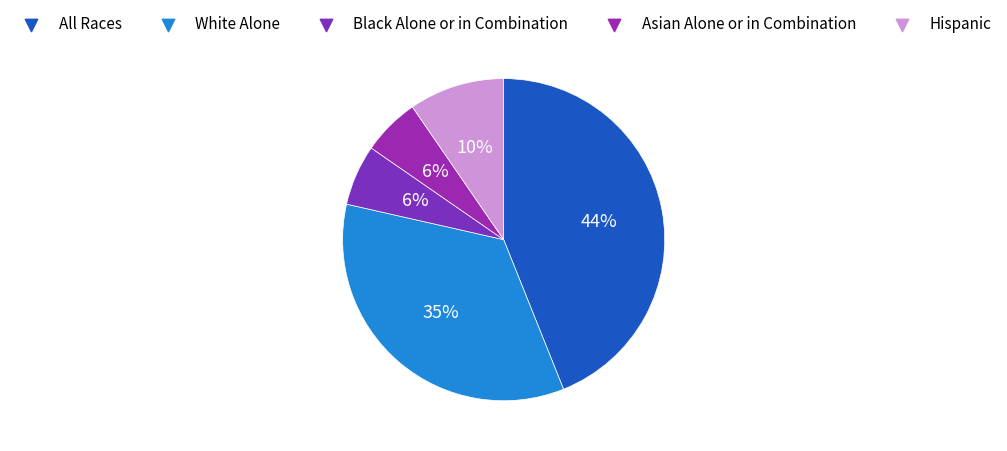

To the nearest percent, what is the difference between the Black Alone or in Combination and Hispanic slice percentages?

3%